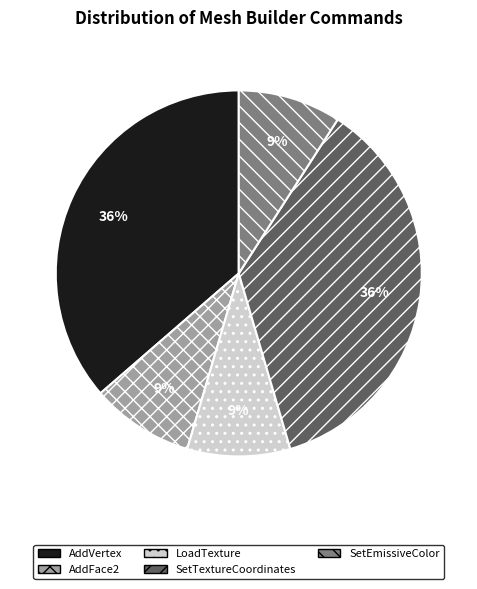

Does AddVertex represent more than half of the total?

No